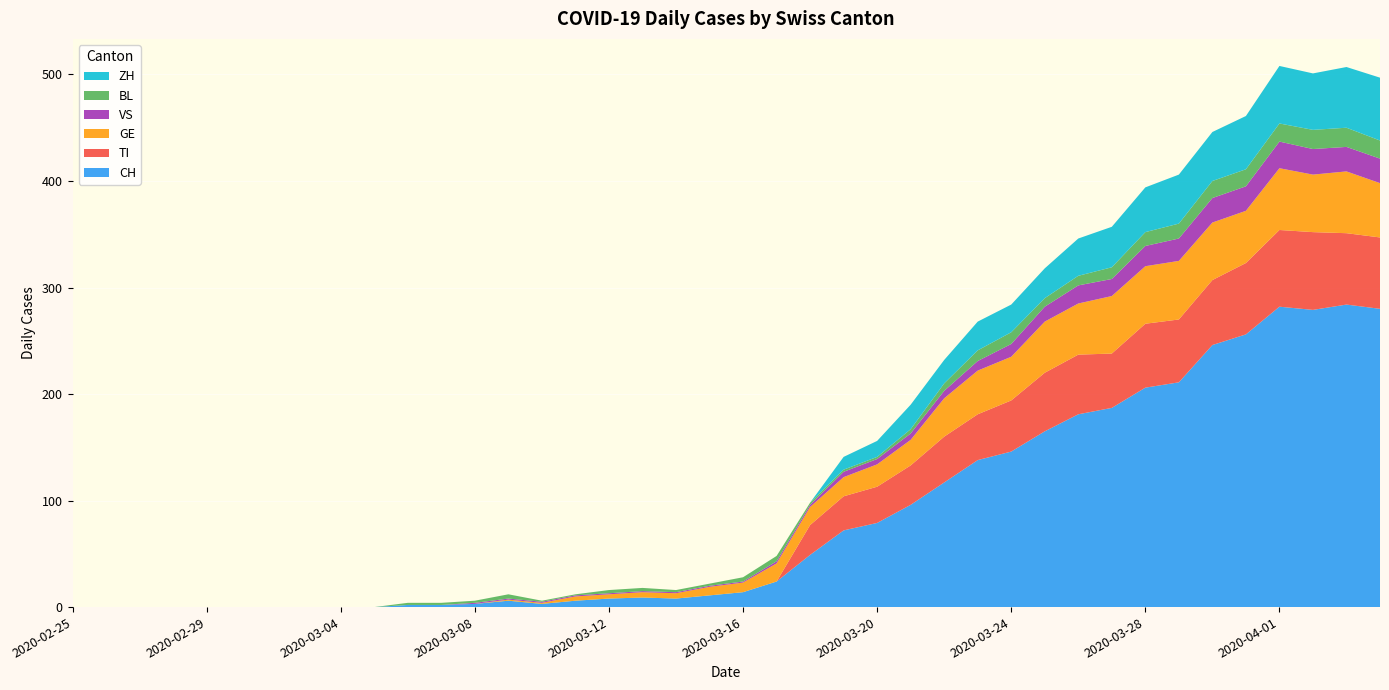

Reading left to right, extract all data points from this chart.

CH: 2020-02-25=0	2020-02-26=0	2020-02-27=0	2020-02-28=0	2020-02-29=0	2020-03-01=0	2020-03-02=0	2020-03-03=0	2020-03-04=0	2020-03-05=0	2020-03-06=2	2020-03-07=2	2020-03-08=3	2020-03-09=6	2020-03-10=3	2020-03-11=6	2020-03-12=8	2020-03-13=9	2020-03-14=8	2020-03-15=11	2020-03-16=14	2020-03-17=24	2020-03-18=49	2020-03-19=72	2020-03-20=79	2020-03-21=96	2020-03-22=117	2020-03-23=138	2020-03-24=146	2020-03-25=165	2020-03-26=181	2020-03-27=187	2020-03-28=206	2020-03-29=211	2020-03-30=246	2020-03-31=256	2020-04-01=282	2020-04-02=279	2020-04-03=284	2020-04-04=280
TI: 2020-02-25=0	2020-02-26=0	2020-02-27=0	2020-02-28=0	2020-02-29=0	2020-03-01=0	2020-03-02=0	2020-03-03=0	2020-03-04=0	2020-03-05=0	2020-03-06=0	2020-03-07=0	2020-03-08=0	2020-03-09=0	2020-03-10=0	2020-03-11=0	2020-03-12=0	2020-03-13=0	2020-03-14=0	2020-03-15=0	2020-03-16=0	2020-03-17=0	2020-03-18=28	2020-03-19=32	2020-03-20=34	2020-03-21=37	2020-03-22=43	2020-03-23=43	2020-03-24=48	2020-03-25=55	2020-03-26=56	2020-03-27=51	2020-03-28=60	2020-03-29=59	2020-03-30=61	2020-03-31=67	2020-04-01=72	2020-04-02=73	2020-04-03=67	2020-04-04=67
GE: 2020-02-25=0	2020-02-26=0	2020-02-27=0	2020-02-28=0	2020-02-29=0	2020-03-01=0	2020-03-02=0	2020-03-03=0	2020-03-04=0	2020-03-05=0	2020-03-06=0	2020-03-07=0	2020-03-08=0	2020-03-09=1	2020-03-10=1	2020-03-11=4	2020-03-12=4	2020-03-13=5	2020-03-14=5	2020-03-15=8	2020-03-16=9	2020-03-17=17	2020-03-18=17	2020-03-19=18	2020-03-20=21	2020-03-21=24	2020-03-22=36	2020-03-23=41	2020-03-24=41	2020-03-25=48	2020-03-26=48	2020-03-27=54	2020-03-28=54	2020-03-29=55	2020-03-30=54	2020-03-31=49	2020-04-01=58	2020-04-02=54	2020-04-03=58	2020-04-04=51
VS: 2020-02-25=0	2020-02-26=0	2020-02-27=0	2020-02-28=0	2020-02-29=0	2020-03-01=0	2020-03-02=0	2020-03-03=0	2020-03-04=0	2020-03-05=0	2020-03-06=0	2020-03-07=0	2020-03-08=1	2020-03-09=1	2020-03-10=1	2020-03-11=1	2020-03-12=1	2020-03-13=1	2020-03-14=1	2020-03-15=1	2020-03-16=1	2020-03-17=2	2020-03-18=2	2020-03-19=5	2020-03-20=5	2020-03-21=6	2020-03-22=7	2020-03-23=9	2020-03-24=12	2020-03-25=14	2020-03-26=17	2020-03-27=16	2020-03-28=19	2020-03-29=21	2020-03-30=23	2020-03-31=23	2020-04-01=25	2020-04-02=24	2020-04-03=23	2020-04-04=23
BL: 2020-02-25=0	2020-02-26=0	2020-02-27=0	2020-02-28=0	2020-02-29=0	2020-03-01=0	2020-03-02=0	2020-03-03=0	2020-03-04=0	2020-03-05=0	2020-03-06=2	2020-03-07=2	2020-03-08=2	2020-03-09=4	2020-03-10=1	2020-03-11=1	2020-03-12=3	2020-03-13=3	2020-03-14=2	2020-03-15=2	2020-03-16=4	2020-03-17=5	2020-03-18=2	2020-03-19=2	2020-03-20=2	2020-03-21=4	2020-03-22=7	2020-03-23=10	2020-03-24=11	2020-03-25=8	2020-03-26=9	2020-03-27=11	2020-03-28=13	2020-03-29=14	2020-03-30=16	2020-03-31=16	2020-04-01=17	2020-04-02=18	2020-04-03=18	2020-04-04=17
ZH: 2020-02-25=0	2020-02-26=0	2020-02-27=0	2020-02-28=0	2020-02-29=0	2020-03-01=0	2020-03-02=0	2020-03-03=0	2020-03-04=0	2020-03-05=0	2020-03-06=0	2020-03-07=0	2020-03-08=0	2020-03-09=0	2020-03-10=0	2020-03-11=0	2020-03-12=0	2020-03-13=0	2020-03-14=0	2020-03-15=0	2020-03-16=0	2020-03-17=0	2020-03-18=0	2020-03-19=12	2020-03-20=15	2020-03-21=23	2020-03-22=22	2020-03-23=27	2020-03-24=26	2020-03-25=28	2020-03-26=35	2020-03-27=38	2020-03-28=42	2020-03-29=46	2020-03-30=46	2020-03-31=50	2020-04-01=54	2020-04-02=53	2020-04-03=57	2020-04-04=59